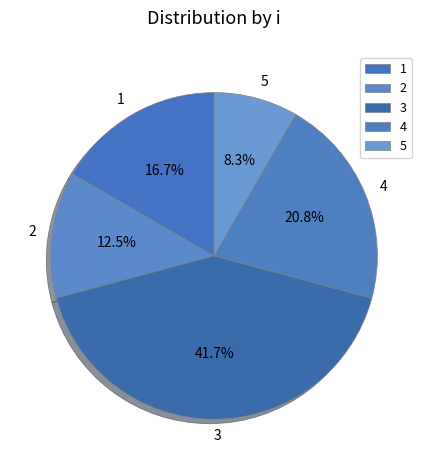

To the nearest percent, what is the difference between the 3 and 1 slice percentages?

25%